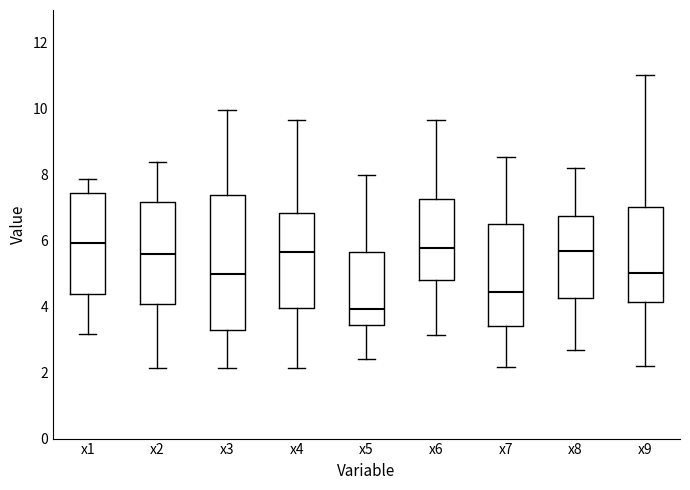

Reading left to right, read every box against the y-axis: the position of its median line, the range the box covers, and the ends of its whiskers. The values are not printed on the chart, so give them approximately, as read against the axis.

x1: median 6.0, box 4.4 to 7.4, whiskers 3.2 to 7.8
x2: median 5.6, box 4.0 to 7.2, whiskers 2.2 to 8.4
x3: median 5.0, box 3.4 to 7.4, whiskers 2.2 to 10.0
x4: median 5.6, box 4.0 to 6.8, whiskers 2.2 to 9.6
x5: median 4.0, box 3.4 to 5.6, whiskers 2.4 to 8.0
x6: median 5.8, box 4.8 to 7.2, whiskers 3.2 to 9.6
x7: median 4.4, box 3.4 to 6.6, whiskers 2.2 to 8.6
x8: median 5.6, box 4.2 to 6.8, whiskers 2.8 to 8.2
x9: median 5.0, box 4.2 to 7.0, whiskers 2.2 to 11.0